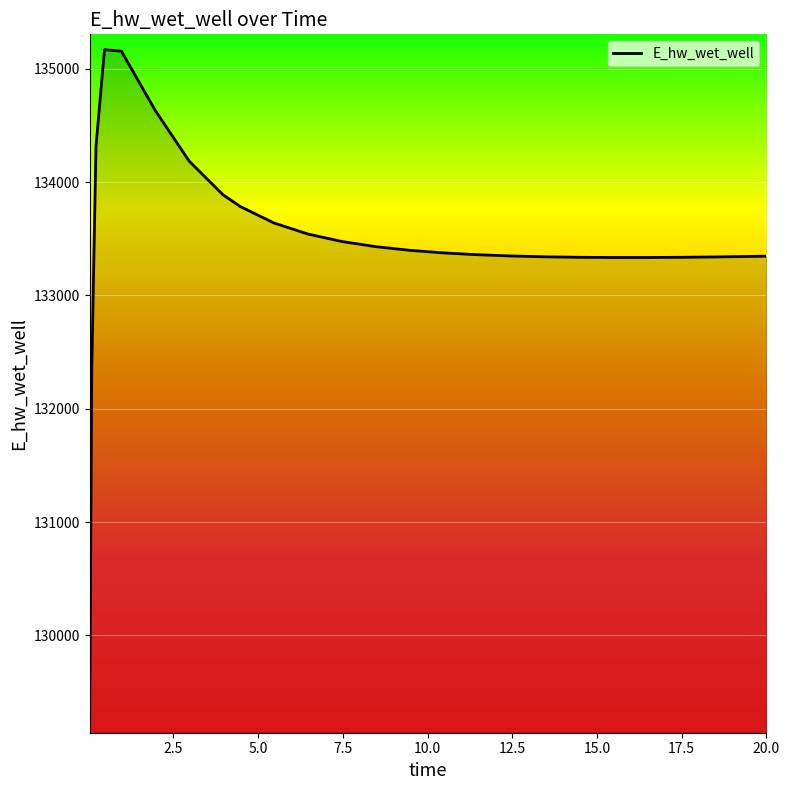

What is the minimum value shown in the chart?

129271.3